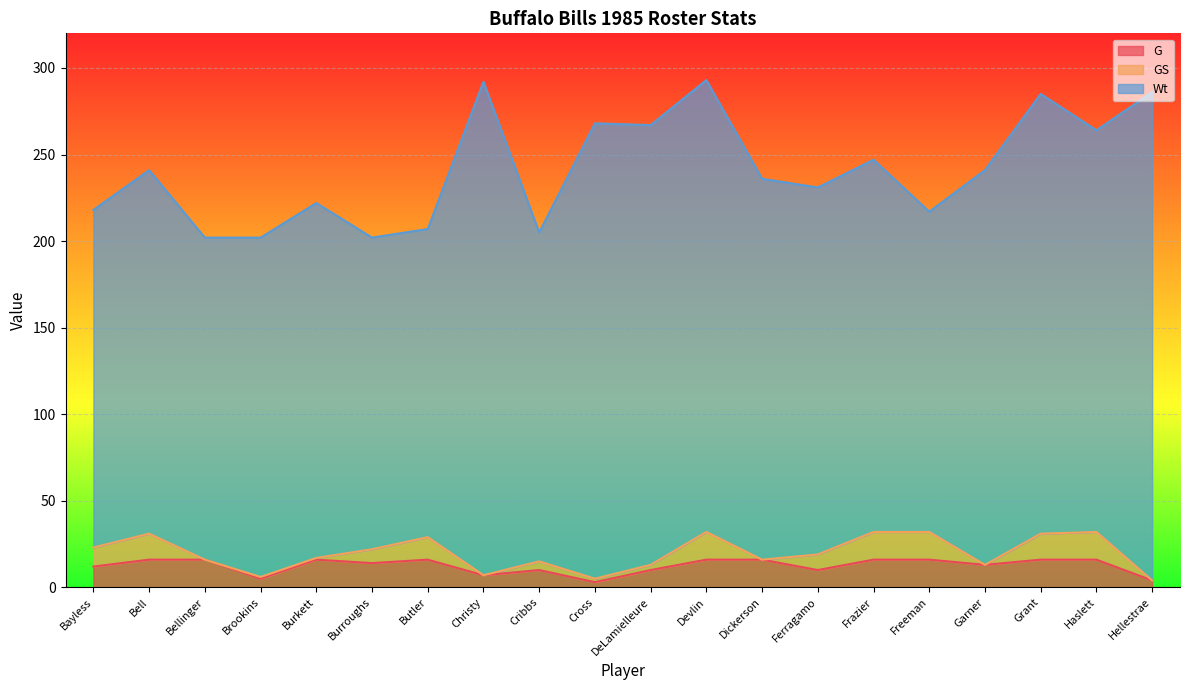

What is the sum of the Wt values at Burkett and Brookins?

401